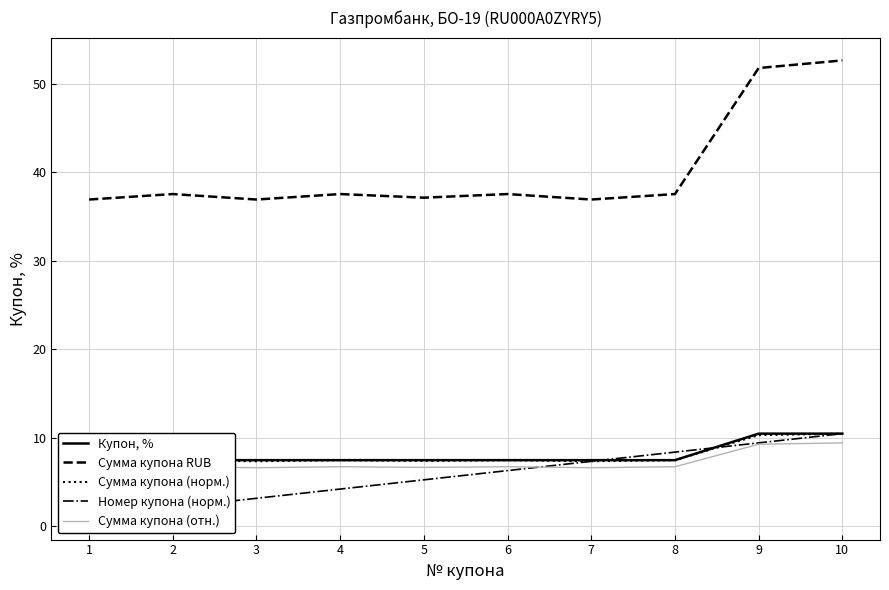

Reading left to right, transcribe all the data shown in this chart.

Купон, %: 1=7.5	2=7.5	3=7.5	4=7.5	5=7.5	6=7.5	7=7.5	8=7.5	9=10.4	10=10.4
Сумма купона RUB: 1=36.9	2=37.6	3=36.9	4=37.6	5=37.1	6=37.6	7=36.9	8=37.6	9=51.8	10=52.7
Сумма купона (норм.): 1=7.3	2=7.5	3=7.3	4=7.5	5=7.4	6=7.5	7=7.3	8=7.5	9=10.3	10=10.4
Номер купона (норм.): 1=1.0	2=2.1	3=3.1	4=4.2	5=5.2	6=6.3	7=7.3	8=8.4	9=9.4	10=10.4
Сумма купона (отн.): 1=6.6	2=6.7	3=6.6	4=6.7	5=6.6	6=6.7	7=6.6	8=6.7	9=9.3	10=9.4